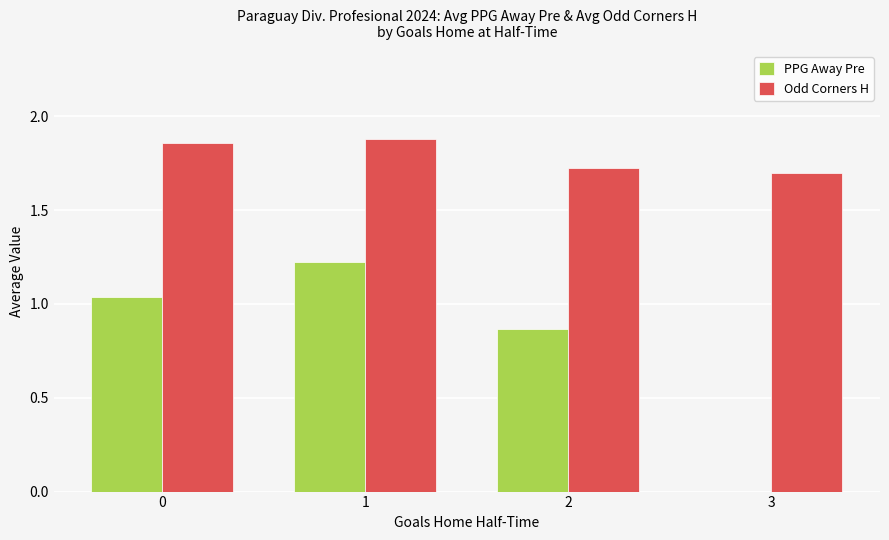

Which series changed the most between 0 and 1?

PPG Away Pre